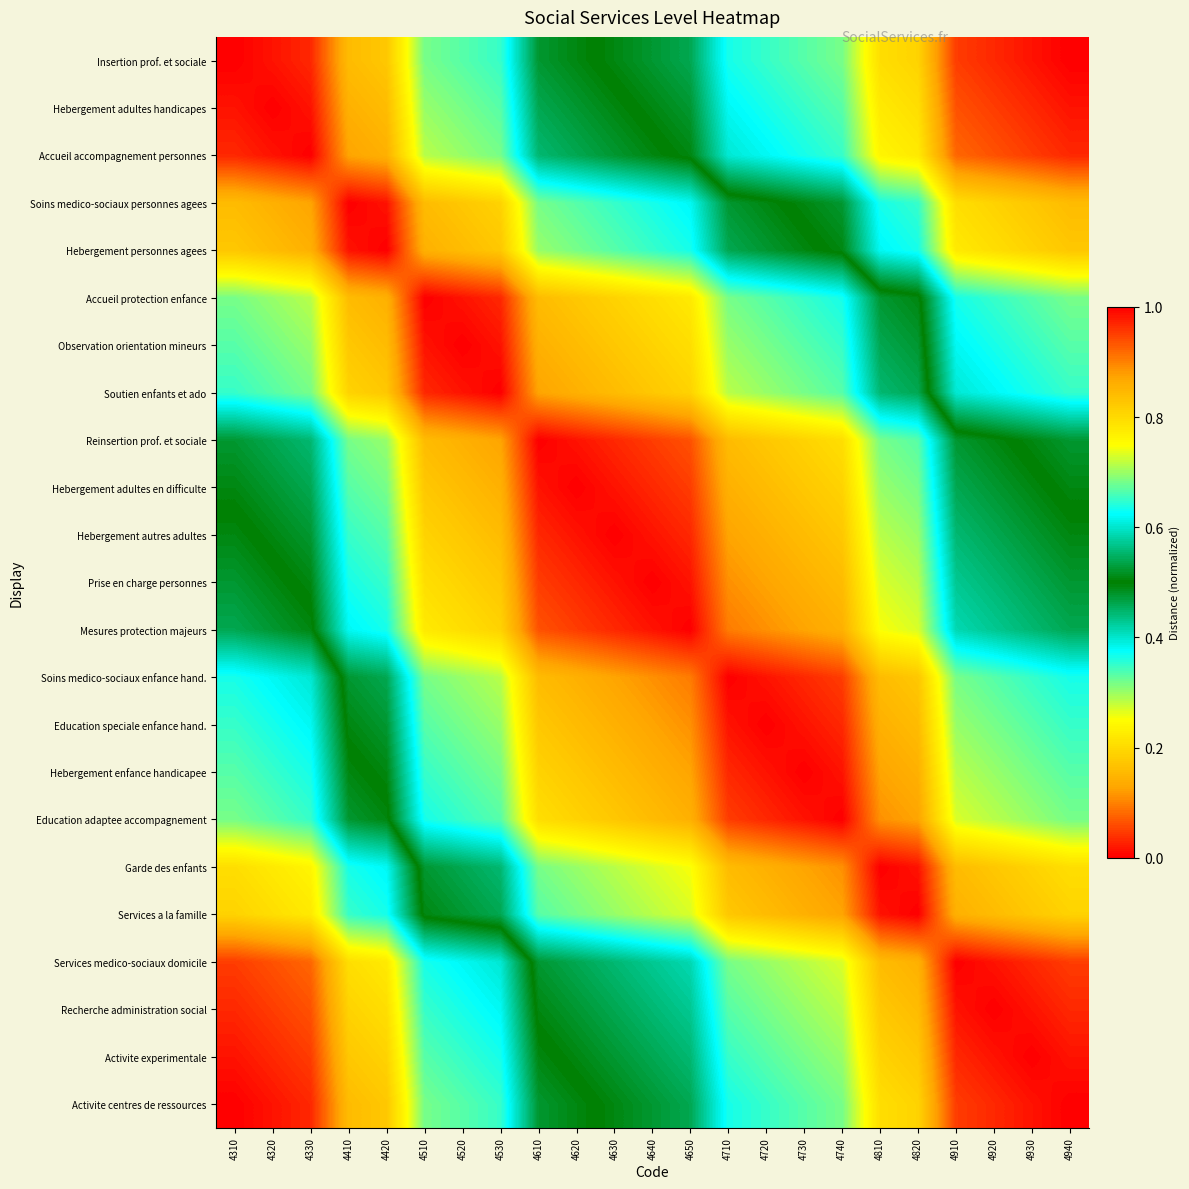

Reading left to right, extract all data points from this chart.

Insertion prof. et sociale: 4310=0.0	4320=0.0	4330=0.0	4410=0.2	4420=0.2	4510=0.3	4520=0.3	4530=0.3	4610=0.5	4620=0.5	4630=0.5	4640=0.5	4650=0.5	4710=0.6	4720=0.7	4730=0.7	4740=0.7	4810=0.8	4820=0.8	4910=1.0	4920=1.0	4930=1.0	4940=1.0
Hebergement adultes handicapes: 4310=0.0	4320=0.0	4330=0.0	4410=0.1	4420=0.2	4510=0.3	4520=0.3	4530=0.3	4610=0.5	4620=0.5	4630=0.5	4640=0.5	4650=0.5	4710=0.6	4720=0.6	4730=0.7	4740=0.7	4810=0.8	4820=0.8	4910=0.9	4920=1.0	4930=1.0	4940=1.0
Accueil accompagnement personnes: 4310=0.0	4320=0.0	4330=0.0	4410=0.1	4420=0.1	4510=0.3	4520=0.3	4530=0.3	4610=0.4	4620=0.5	4630=0.5	4640=0.5	4650=0.5	4710=0.6	4720=0.6	4730=0.6	4740=0.7	4810=0.8	4820=0.8	4910=0.9	4920=0.9	4930=1.0	4940=1.0
Soins medico-sociaux personnes agees: 4310=0.2	4320=0.1	4330=0.1	4410=0.0	4420=0.0	4510=0.2	4520=0.2	4530=0.2	4610=0.3	4620=0.3	4630=0.3	4640=0.4	4650=0.4	4710=0.5	4720=0.5	4730=0.5	4740=0.5	4810=0.6	4820=0.7	4910=0.8	4920=0.8	4930=0.8	4940=0.8
Hebergement personnes agees: 4310=0.2	4320=0.2	4330=0.1	4410=0.0	4420=0.0	4510=0.1	4520=0.2	4530=0.2	4610=0.3	4620=0.3	4630=0.3	4640=0.3	4650=0.4	4710=0.5	4720=0.5	4730=0.5	4740=0.5	4810=0.6	4820=0.6	4910=0.8	4920=0.8	4930=0.8	4940=0.8
Accueil protection enfance: 4310=0.3	4320=0.3	4330=0.3	4410=0.2	4420=0.1	4510=0.0	4520=0.0	4530=0.0	4610=0.2	4620=0.2	4630=0.2	4640=0.2	4650=0.2	4710=0.3	4720=0.3	4730=0.3	4740=0.4	4810=0.5	4820=0.5	4910=0.6	4920=0.7	4930=0.7	4940=0.7
Observation orientation mineurs: 4310=0.3	4320=0.3	4330=0.3	4410=0.2	4420=0.2	4510=0.0	4520=0.0	4530=0.0	4610=0.1	4620=0.2	4630=0.2	4640=0.2	4650=0.2	4710=0.3	4720=0.3	4730=0.3	4740=0.3	4810=0.5	4820=0.5	4910=0.6	4920=0.6	4930=0.7	4940=0.7
Soutien enfants et ado: 4310=0.3	4320=0.3	4330=0.3	4410=0.2	4420=0.2	4510=0.0	4520=0.0	4530=0.0	4610=0.1	4620=0.1	4630=0.2	4640=0.2	4650=0.2	4710=0.3	4720=0.3	4730=0.3	4740=0.3	4810=0.4	4820=0.5	4910=0.6	4920=0.6	4930=0.6	4940=0.7
Reinsertion prof. et sociale: 4310=0.5	4320=0.5	4330=0.4	4410=0.3	4420=0.3	4510=0.2	4520=0.1	4530=0.1	4610=0.0	4620=0.0	4630=0.0	4640=0.0	4650=0.1	4710=0.2	4720=0.2	4730=0.2	4740=0.2	4810=0.3	4820=0.3	4910=0.5	4920=0.5	4930=0.5	4940=0.5
Hebergement adultes en difficulte: 4310=0.5	4320=0.5	4330=0.5	4410=0.3	4420=0.3	4510=0.2	4520=0.2	4530=0.1	4610=0.0	4620=0.0	4630=0.0	4640=0.0	4650=0.0	4710=0.1	4720=0.2	4730=0.2	4740=0.2	4810=0.3	4820=0.3	4910=0.5	4920=0.5	4930=0.5	4940=0.5
Hebergement autres adultes: 4310=0.5	4320=0.5	4330=0.5	4410=0.3	4420=0.3	4510=0.2	4520=0.2	4530=0.2	4610=0.0	4620=0.0	4630=0.0	4640=0.0	4650=0.0	4710=0.1	4720=0.1	4730=0.2	4740=0.2	4810=0.3	4820=0.3	4910=0.4	4920=0.5	4930=0.5	4940=0.5
Prise en charge personnes: 4310=0.5	4320=0.5	4330=0.5	4410=0.4	4420=0.3	4510=0.2	4520=0.2	4530=0.2	4610=0.0	4620=0.0	4630=0.0	4640=0.0	4650=0.0	4710=0.1	4720=0.1	4730=0.1	4740=0.2	4810=0.3	4820=0.3	4910=0.4	4920=0.4	4930=0.5	4940=0.5
Mesures protection majeurs: 4310=0.5	4320=0.5	4330=0.5	4410=0.4	4420=0.4	4510=0.2	4520=0.2	4530=0.2	4610=0.1	4620=0.0	4630=0.0	4640=0.0	4650=0.0	4710=0.1	4720=0.1	4730=0.1	4740=0.1	4810=0.3	4820=0.3	4910=0.4	4920=0.4	4930=0.4	4940=0.5
Soins medico-sociaux enfance hand.: 4310=0.6	4320=0.6	4330=0.6	4410=0.5	4420=0.5	4510=0.3	4520=0.3	4530=0.3	4610=0.2	4620=0.1	4630=0.1	4640=0.1	4650=0.1	4710=0.0	4720=0.0	4730=0.0	4740=0.0	4810=0.2	4820=0.2	4910=0.3	4920=0.3	4930=0.3	4940=0.4
Education speciale enfance hand.: 4310=0.7	4320=0.6	4330=0.6	4410=0.5	4420=0.5	4510=0.3	4520=0.3	4530=0.3	4610=0.2	4620=0.2	4630=0.1	4640=0.1	4650=0.1	4710=0.0	4720=0.0	4730=0.0	4740=0.0	4810=0.1	4820=0.2	4910=0.3	4920=0.3	4930=0.3	4940=0.3
Hebergement enfance handicapee: 4310=0.7	4320=0.7	4330=0.6	4410=0.5	4420=0.5	4510=0.3	4520=0.3	4530=0.3	4610=0.2	4620=0.2	4630=0.2	4640=0.1	4650=0.1	4710=0.0	4720=0.0	4730=0.0	4740=0.0	4810=0.1	4820=0.1	4910=0.3	4920=0.3	4930=0.3	4940=0.3
Education adaptee accompagnement: 4310=0.7	4320=0.7	4330=0.7	4410=0.5	4420=0.5	4510=0.4	4520=0.3	4530=0.3	4610=0.2	4620=0.2	4630=0.2	4640=0.2	4650=0.1	4710=0.0	4720=0.0	4730=0.0	4740=0.0	4810=0.1	4820=0.1	4910=0.3	4920=0.3	4930=0.3	4940=0.3
Garde des enfants: 4310=0.8	4320=0.8	4330=0.8	4410=0.6	4420=0.6	4510=0.5	4520=0.5	4530=0.4	4610=0.3	4620=0.3	4630=0.3	4640=0.3	4650=0.3	4710=0.2	4720=0.1	4730=0.1	4740=0.1	4810=0.0	4820=0.0	4910=0.2	4920=0.2	4930=0.2	4940=0.2
Services a la famille: 4310=0.8	4320=0.8	4330=0.8	4410=0.7	4420=0.6	4510=0.5	4520=0.5	4530=0.5	4610=0.3	4620=0.3	4630=0.3	4640=0.3	4650=0.3	4710=0.2	4720=0.2	4730=0.1	4740=0.1	4810=0.0	4820=0.0	4910=0.1	4920=0.2	4930=0.2	4940=0.2
Services medico-sociaux domicile: 4310=1.0	4320=0.9	4330=0.9	4410=0.8	4420=0.8	4510=0.6	4520=0.6	4530=0.6	4610=0.5	4620=0.5	4630=0.4	4640=0.4	4650=0.4	4710=0.3	4720=0.3	4730=0.3	4740=0.3	4810=0.2	4820=0.1	4910=0.0	4920=0.0	4930=0.0	4940=0.0
Recherche administration social: 4310=1.0	4320=1.0	4330=0.9	4410=0.8	4420=0.8	4510=0.7	4520=0.6	4530=0.6	4610=0.5	4620=0.5	4630=0.5	4640=0.4	4650=0.4	4710=0.3	4720=0.3	4730=0.3	4740=0.3	4810=0.2	4820=0.2	4910=0.0	4920=0.0	4930=0.0	4940=0.0
Activite experimentale: 4310=1.0	4320=1.0	4330=1.0	4410=0.8	4420=0.8	4510=0.7	4520=0.7	4530=0.6	4610=0.5	4620=0.5	4630=0.5	4640=0.5	4650=0.4	4710=0.3	4720=0.3	4730=0.3	4740=0.3	4810=0.2	4820=0.2	4910=0.0	4920=0.0	4930=0.0	4940=0.0
Activite centres de ressources: 4310=1.0	4320=1.0	4330=1.0	4410=0.8	4420=0.8	4510=0.7	4520=0.7	4530=0.7	4610=0.5	4620=0.5	4630=0.5	4640=0.5	4650=0.5	4710=0.4	4720=0.3	4730=0.3	4740=0.3	4810=0.2	4820=0.2	4910=0.0	4920=0.0	4930=0.0	4940=0.0